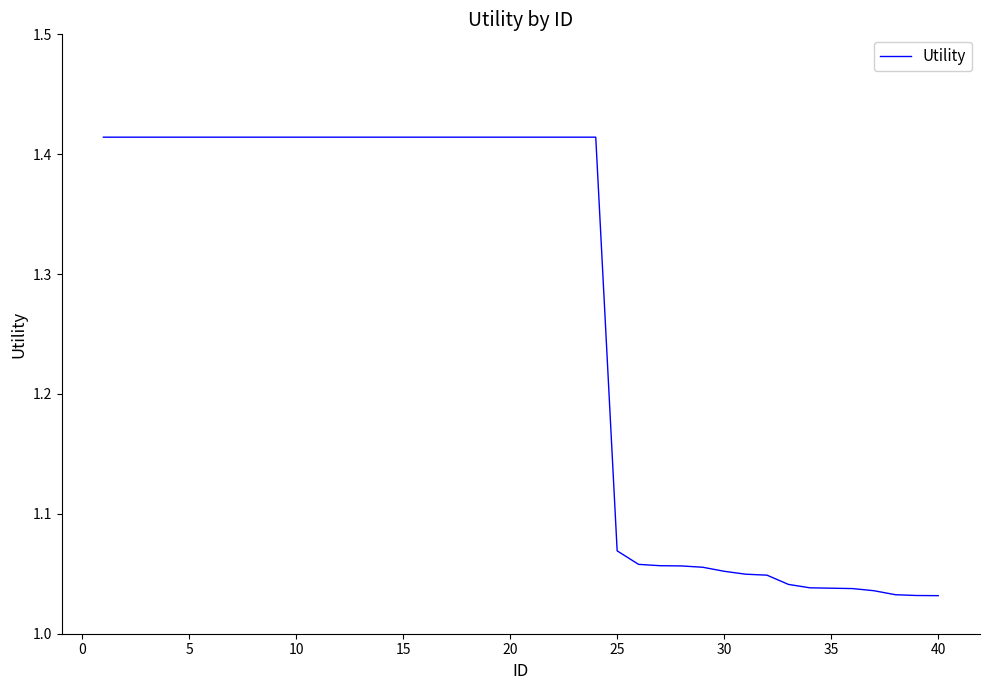

How many lines are shown in the chart?

1